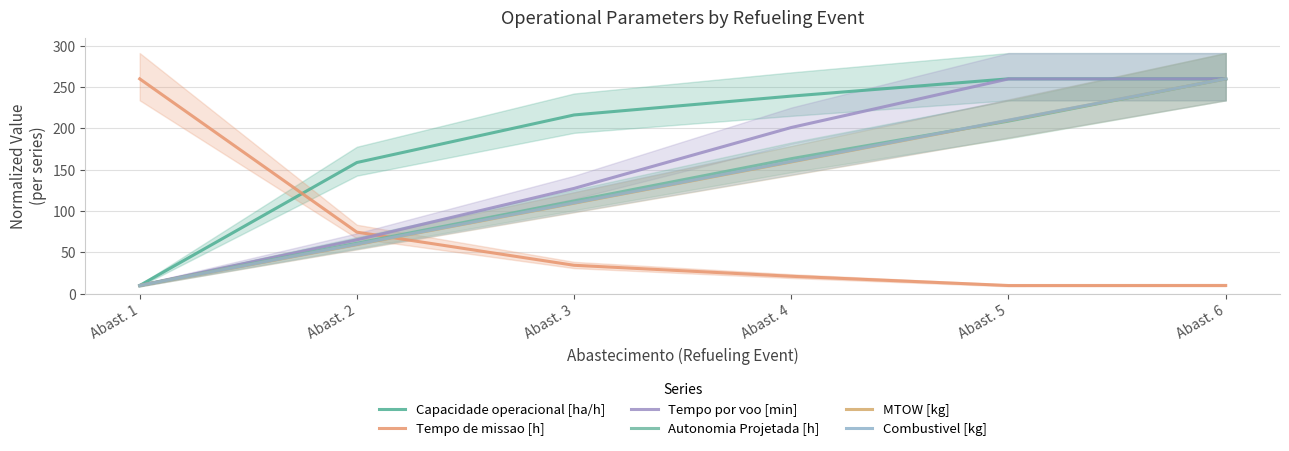

At which category is the sum across all series the highest?

Abast. 6